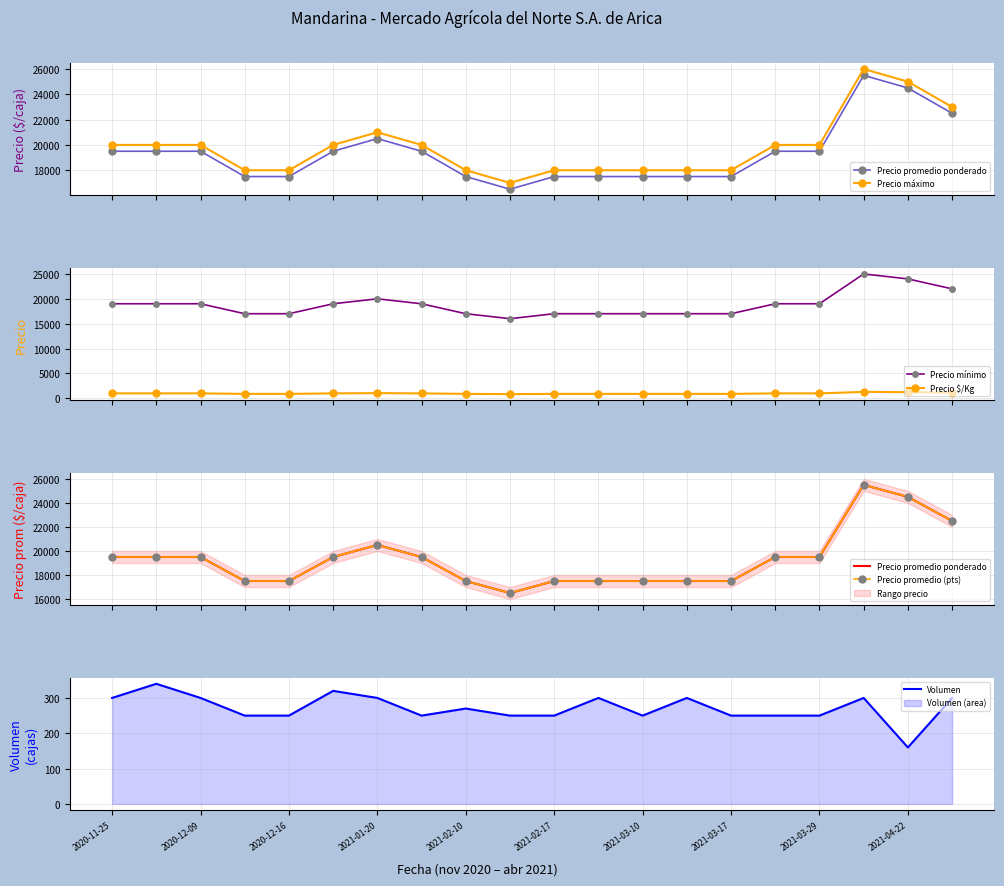

Is it true that Precio mínimo equals 19000 at 15?

True